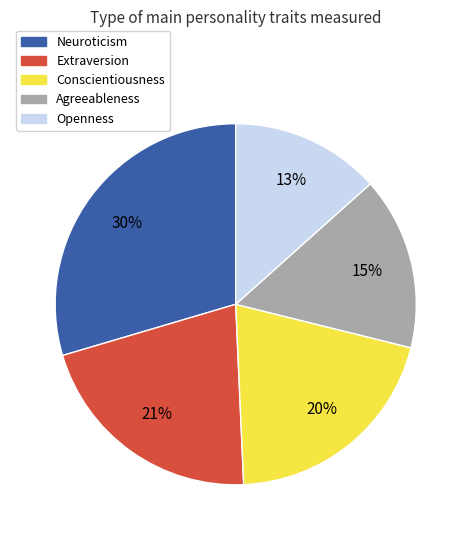

Which has a higher value, Openness or Extraversion?

Extraversion